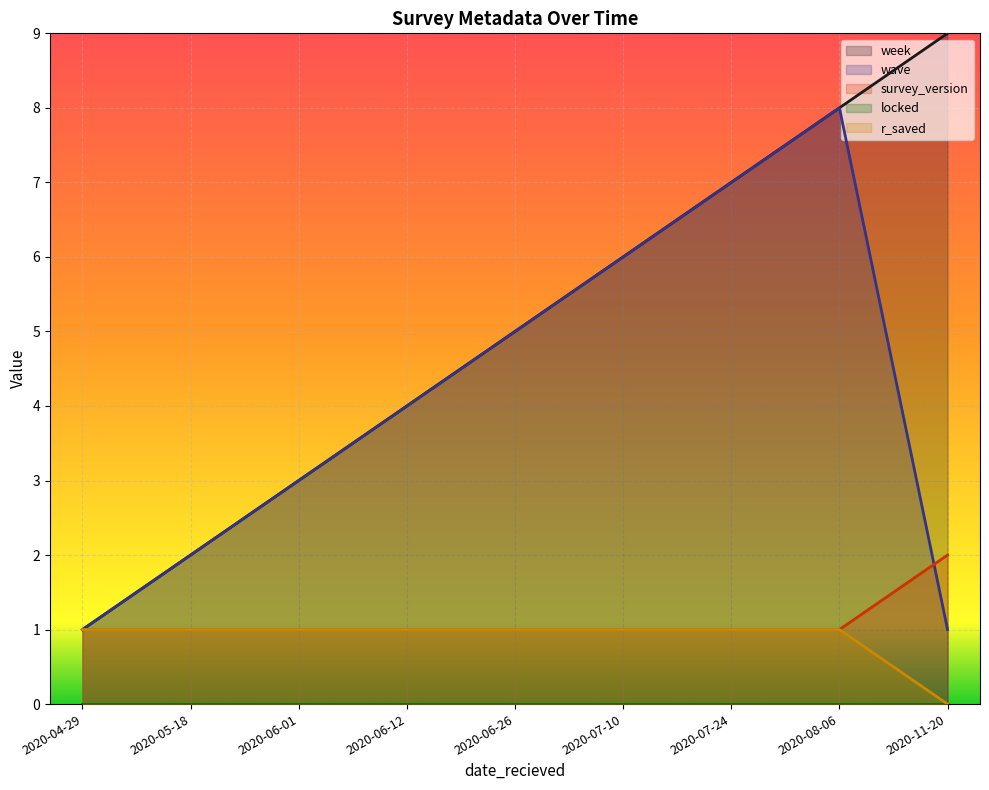

What is the average value of the wave series?

4